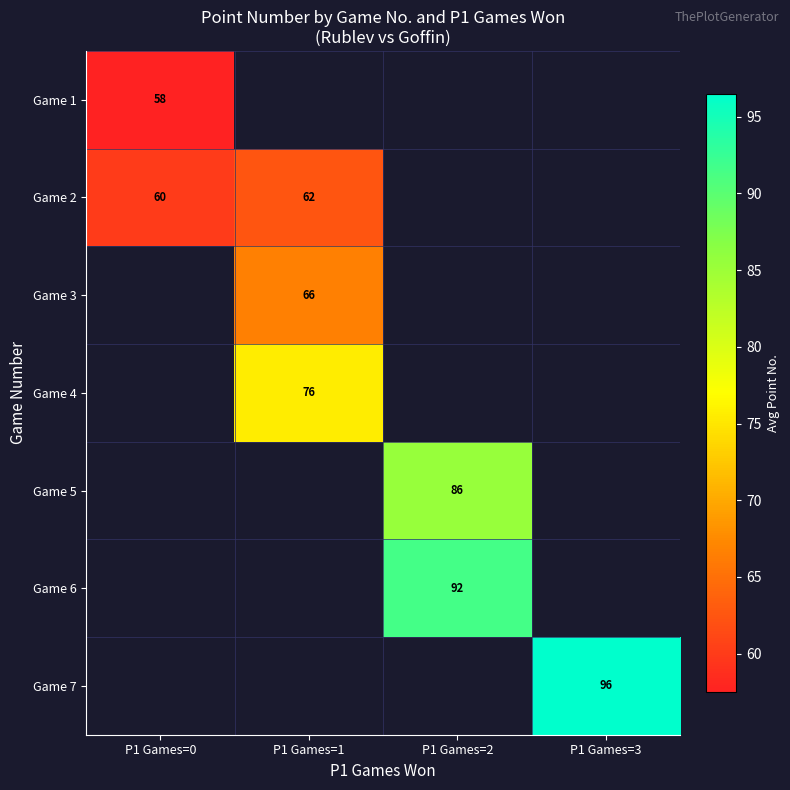

What is the sum of the Game 2 values at P1 Games=1 and P1 Games=0?

122.0